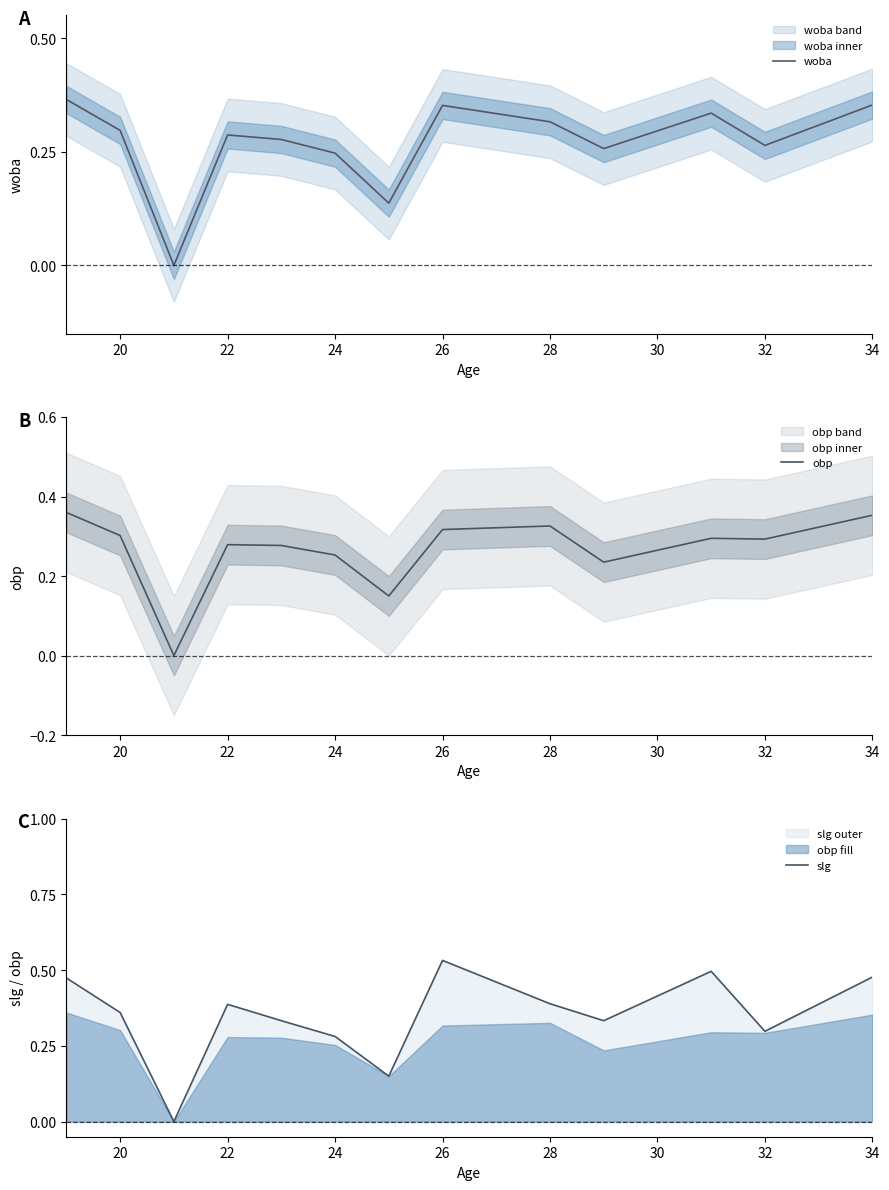

Is it true that obp equals 0.1 at 34?

False